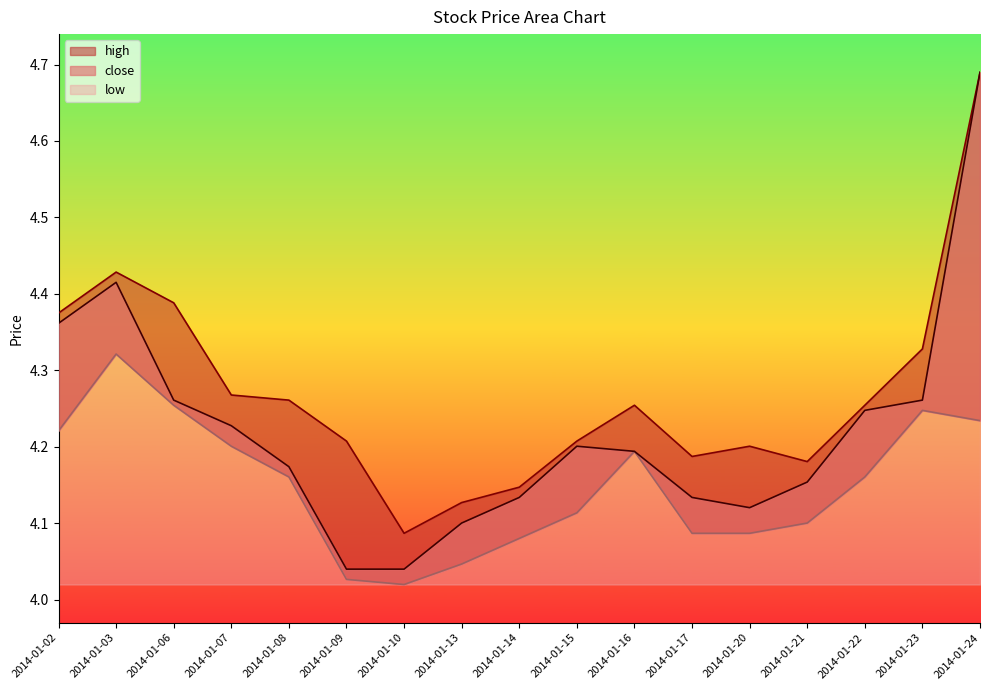

What is the value of the close point at the 12th from the left?

4.1